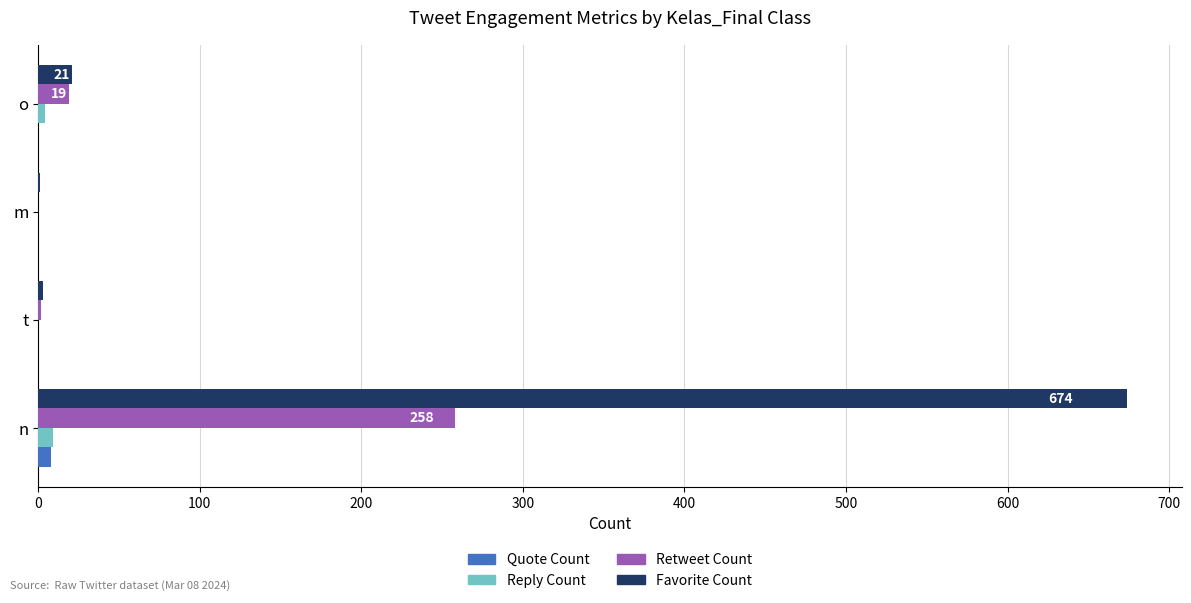

At which category is the sum across all series the highest?

n